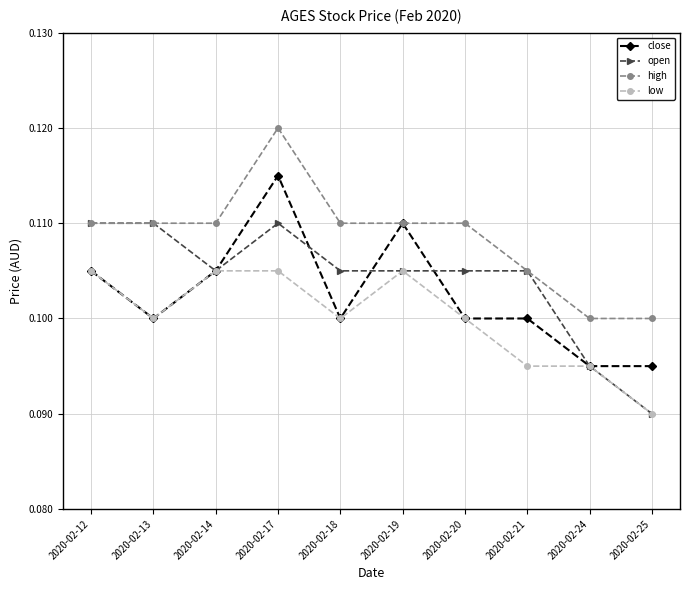

Count the number of data series in this chart.

4